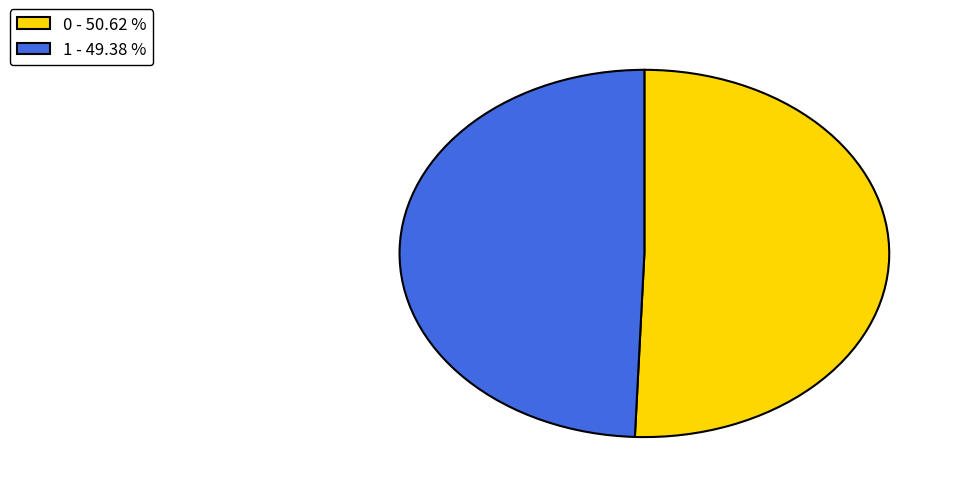

Is there a majority slice in this chart?

Yes